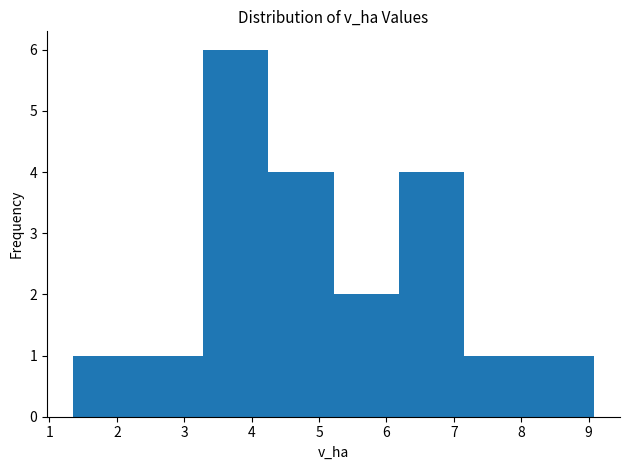

Reading left to right, list every bar in this chart as the range it spans on the x-axis followed by its height. Neither the bar edges nor the heights are printed on the chart, so give them approximately, as read against the axes.

1.4 to 2.3: 1
2.3 to 3.3: 1
3.3 to 4.2: 6
4.2 to 5.2: 4
5.2 to 6.2: 2
6.2 to 7.1: 4
7.1 to 8.1: 1
8.1 to 9.1: 1